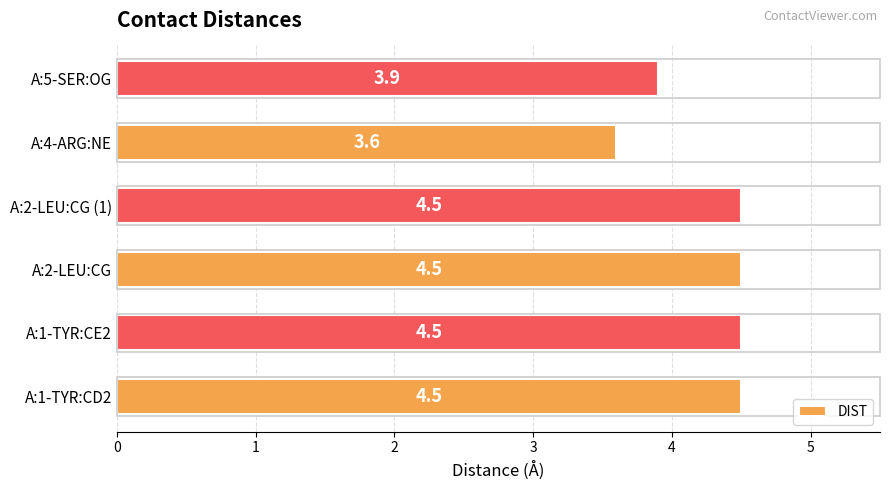

What is the change in value from A:2-LEU:CG to A:5-SER:OG?

-0.6